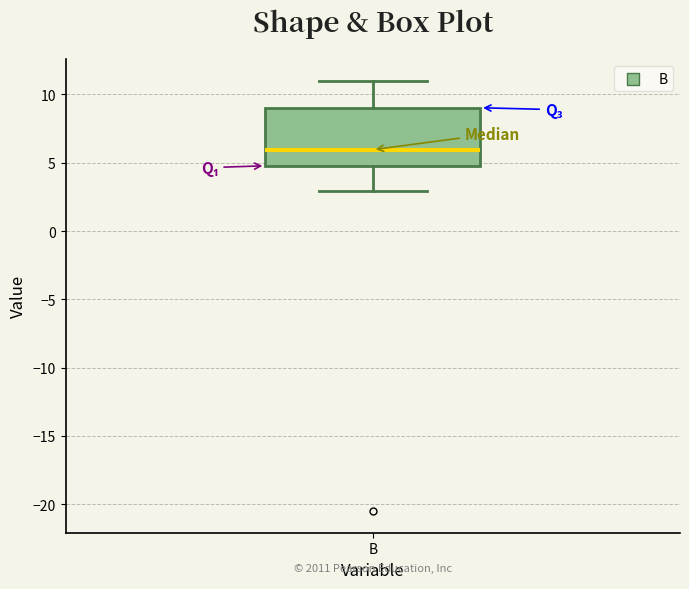

Transcribe this box plot: give where the median line is, the range the box spans, and where the two whiskers end, as read against the y-axis. The values are not printed on the chart, so give them approximately, as read against the axis.

median 6, box 5 to 9, whiskers 3 to 11